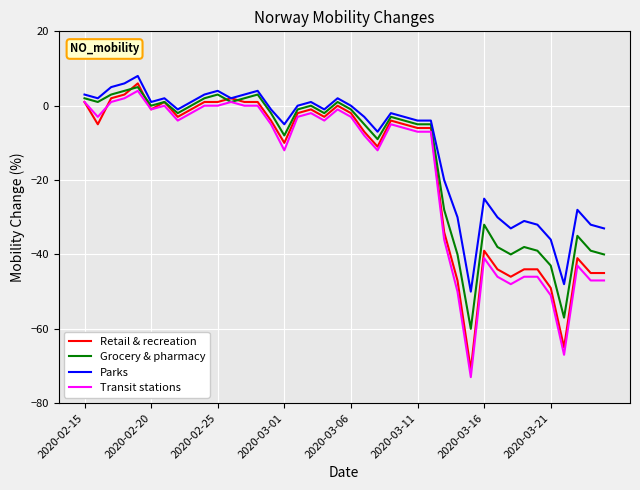

What is the minimum value shown in the chart?

-73